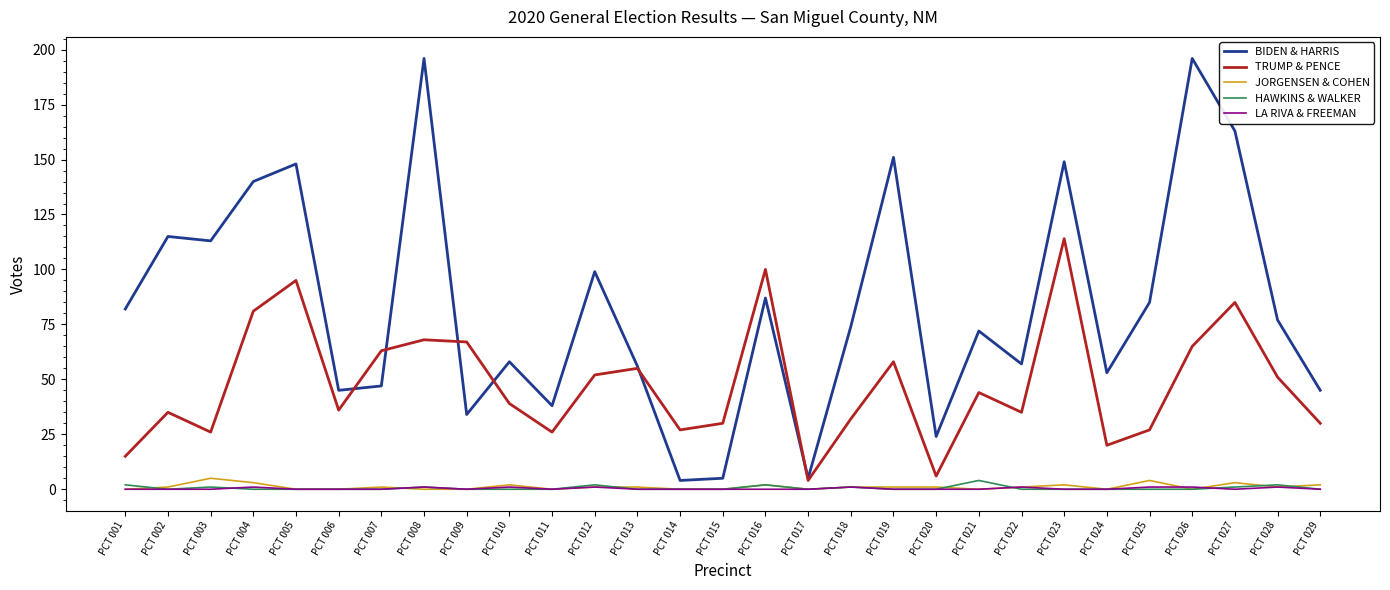

Does the chart have visible grid lines?

No